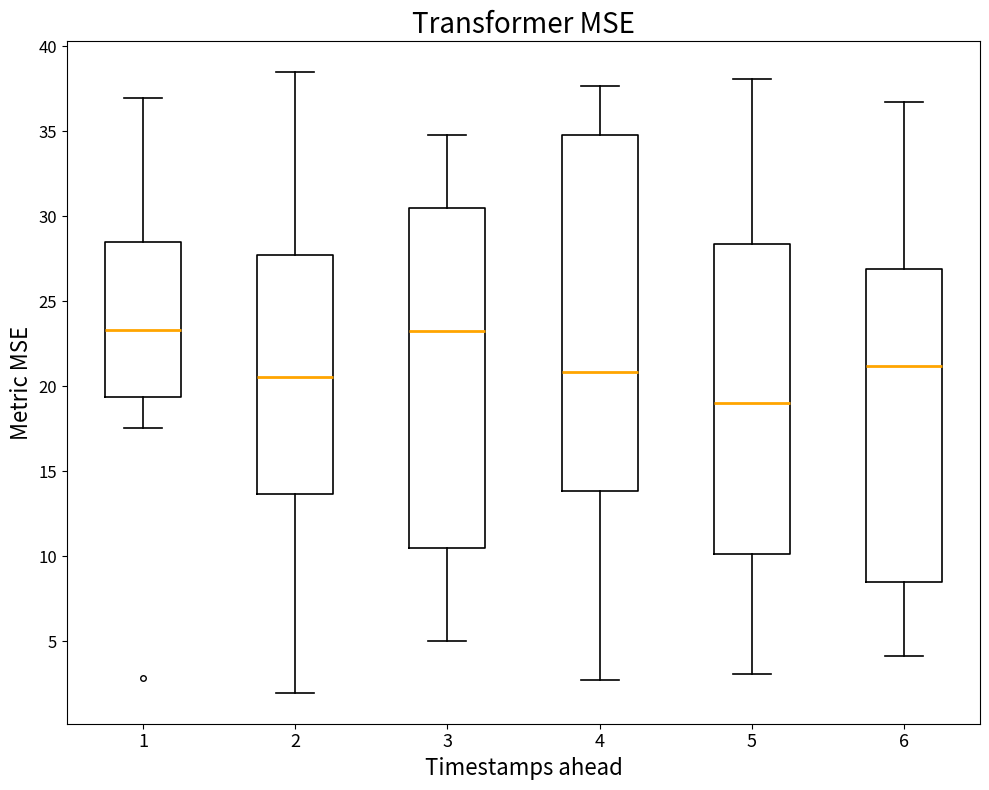

Reading left to right, read every box against the y-axis: the position of its median line, the range the box covers, and the ends of its whiskers. The values are not printed on the chart, so give them approximately, as read against the axis.

1: median 23.5, box 19.5 to 28.5, whiskers 17.5 to 37.0
2: median 20.5, box 13.5 to 27.5, whiskers 2.0 to 38.5
3: median 23.5, box 10.5 to 30.5, whiskers 5.0 to 34.5
4: median 21.0, box 14.0 to 35.0, whiskers 2.5 to 37.5
5: median 19.0, box 10.0 to 28.5, whiskers 3.0 to 38.0
6: median 21.0, box 8.5 to 27.0, whiskers 4.0 to 36.5